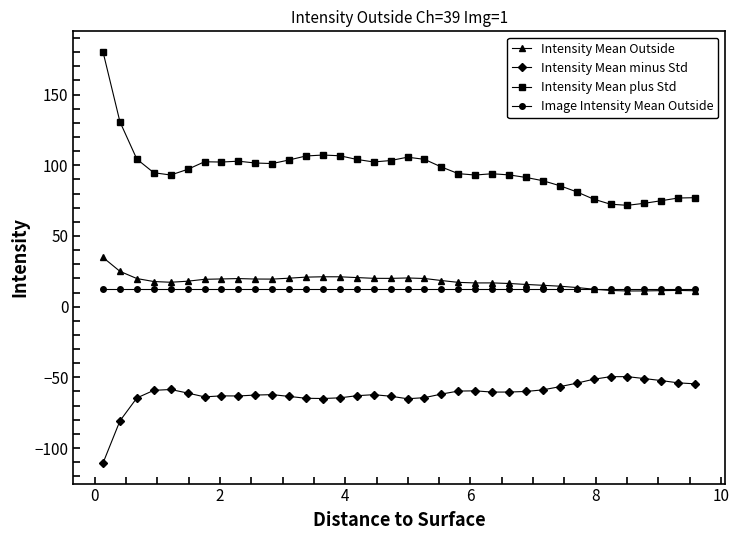

What is the greatest value displayed?

180.2